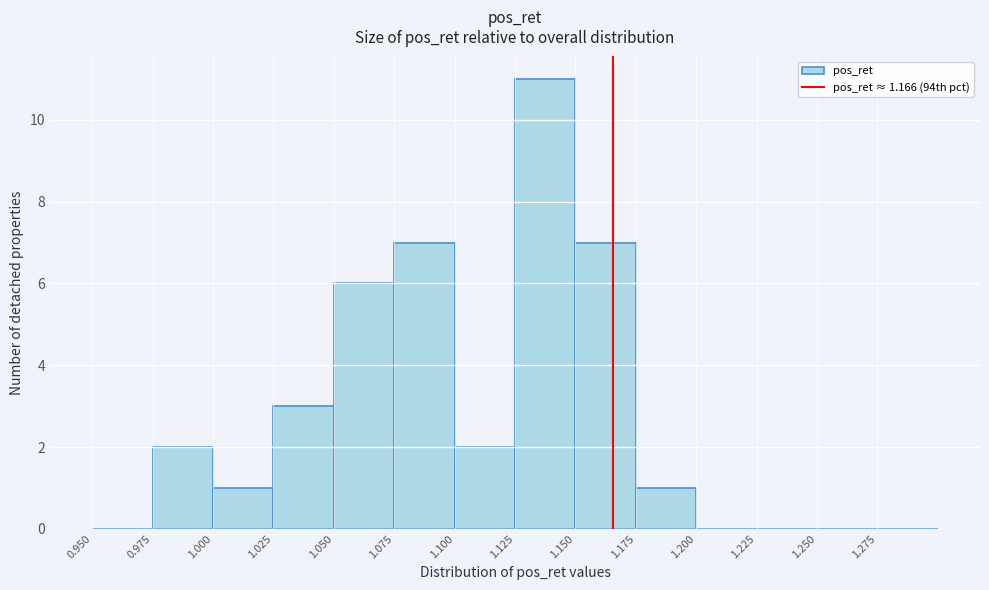

Reading left to right, list every bar in this chart as the range it spans on the x-axis followed by its height. The values are not printed on the chart, so give them approximately, as read against the axis.

0.950 to 0.975: 0
0.975 to 1.000: 2
1.000 to 1.025: 1
1.025 to 1.050: 3
1.050 to 1.075: 6
1.075 to 1.100: 7
1.100 to 1.125: 2
1.125 to 1.150: 11
1.150 to 1.175: 7
1.175 to 1.200: 1
1.200 to 1.225: 0
1.225 to 1.250: 0
1.250 to 1.275: 0
1.275 to 1.300: 0